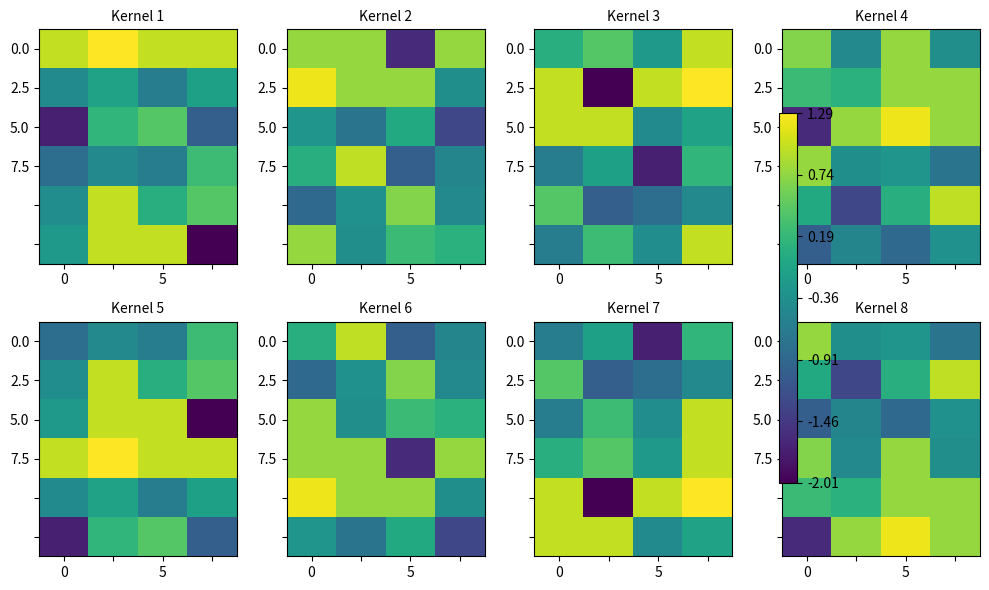

True or false: 5.0 has a value of -1.3 at 0.

False